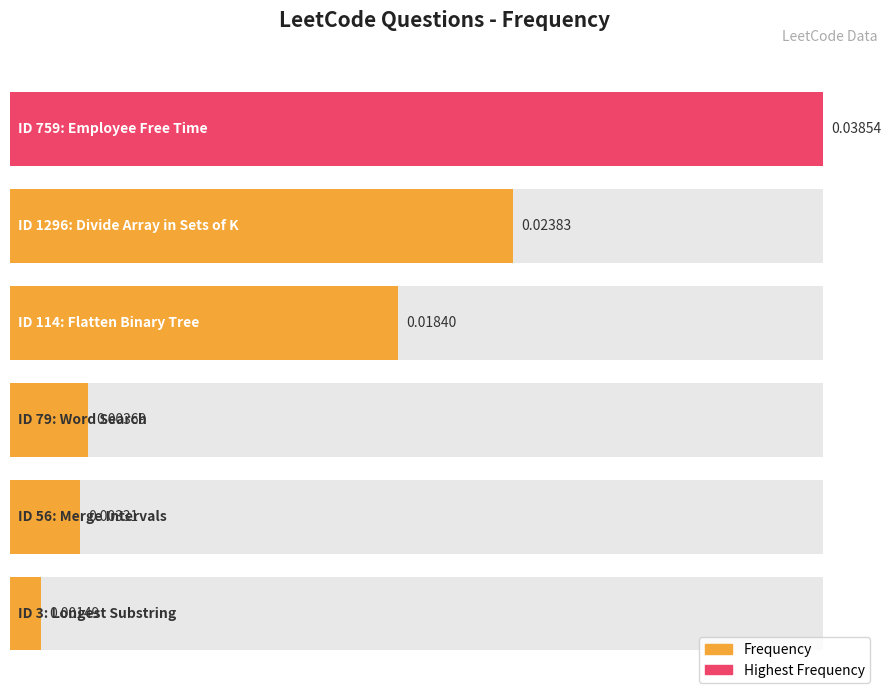

Rank the categories by value from highest to lowest.

759, 1296, 114, 79, 56, 3